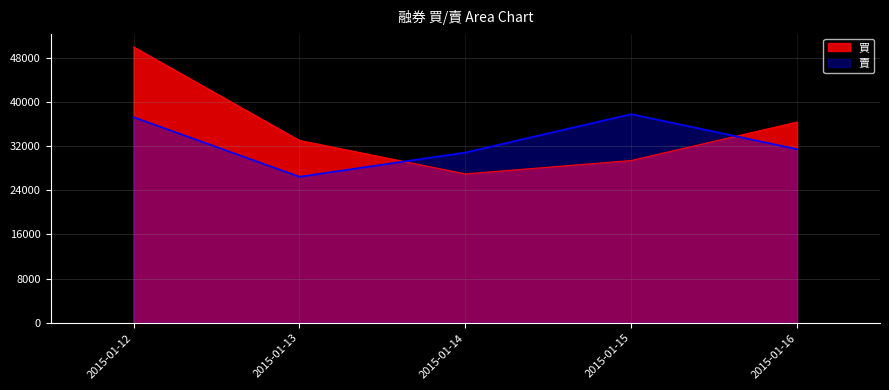

Which category has the lowest value across all series?

2015-01-13